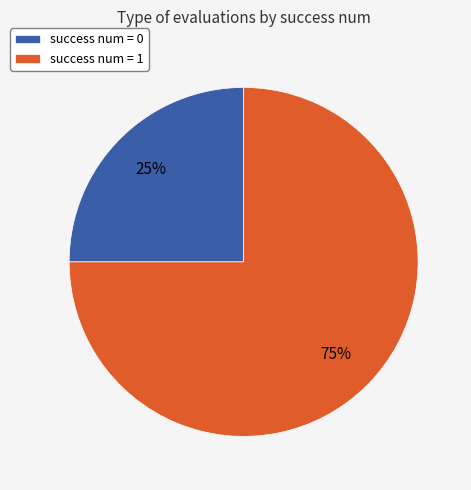

What is the majority slice?

success num = 1